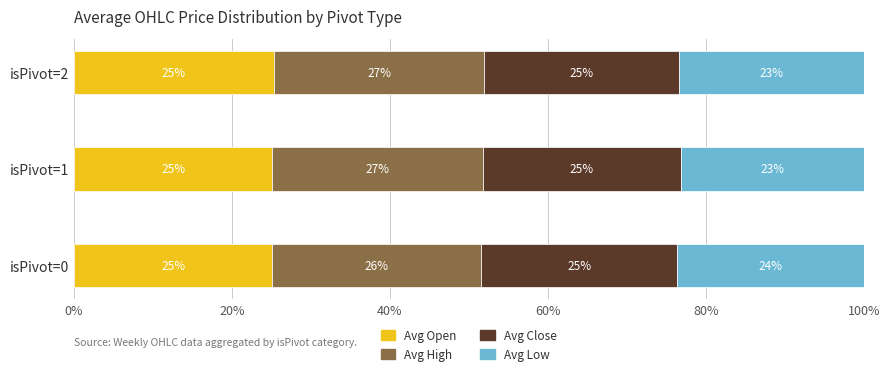

What is the lowest value of the Avg Open series?

25.1